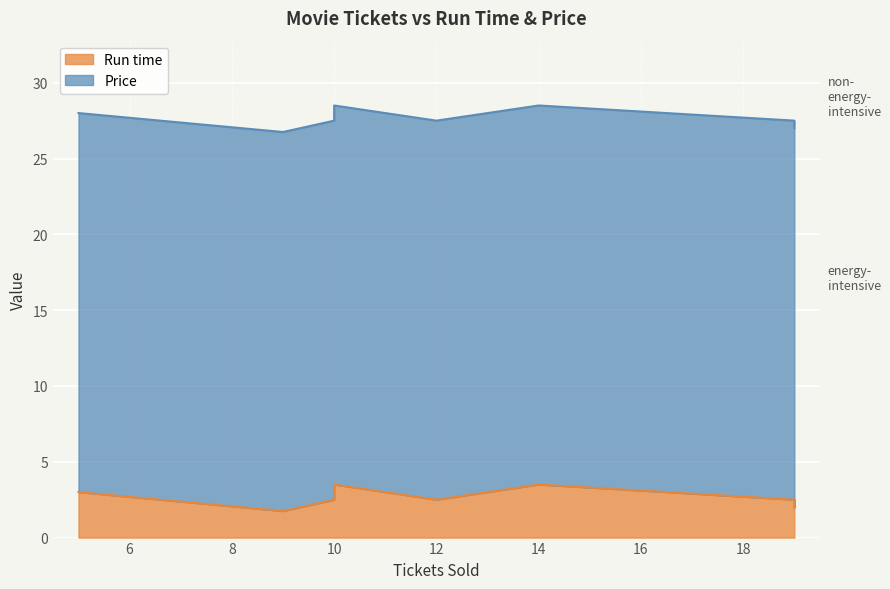

How many categories are shown in the chart?

9